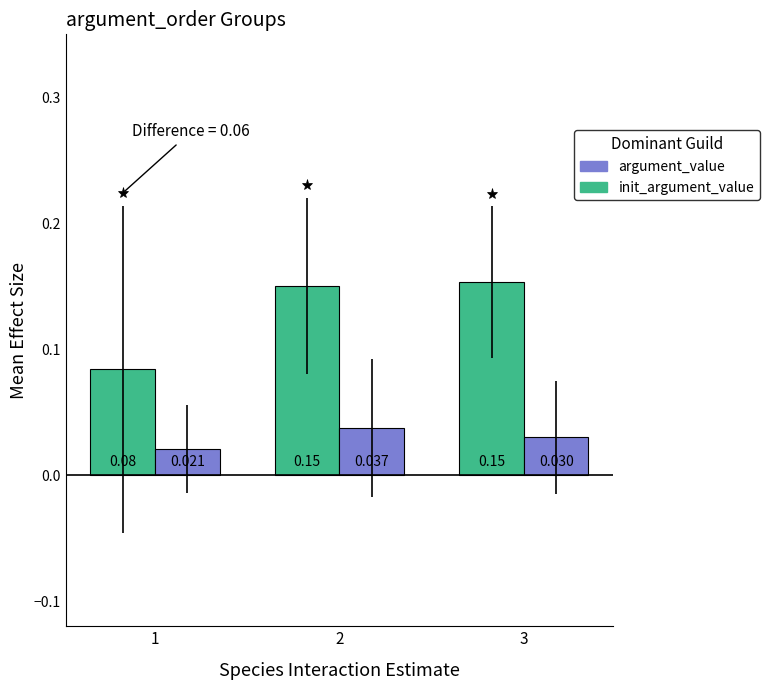

List the series in order of their overall mean, highest first.

init_argument_value, argument_value